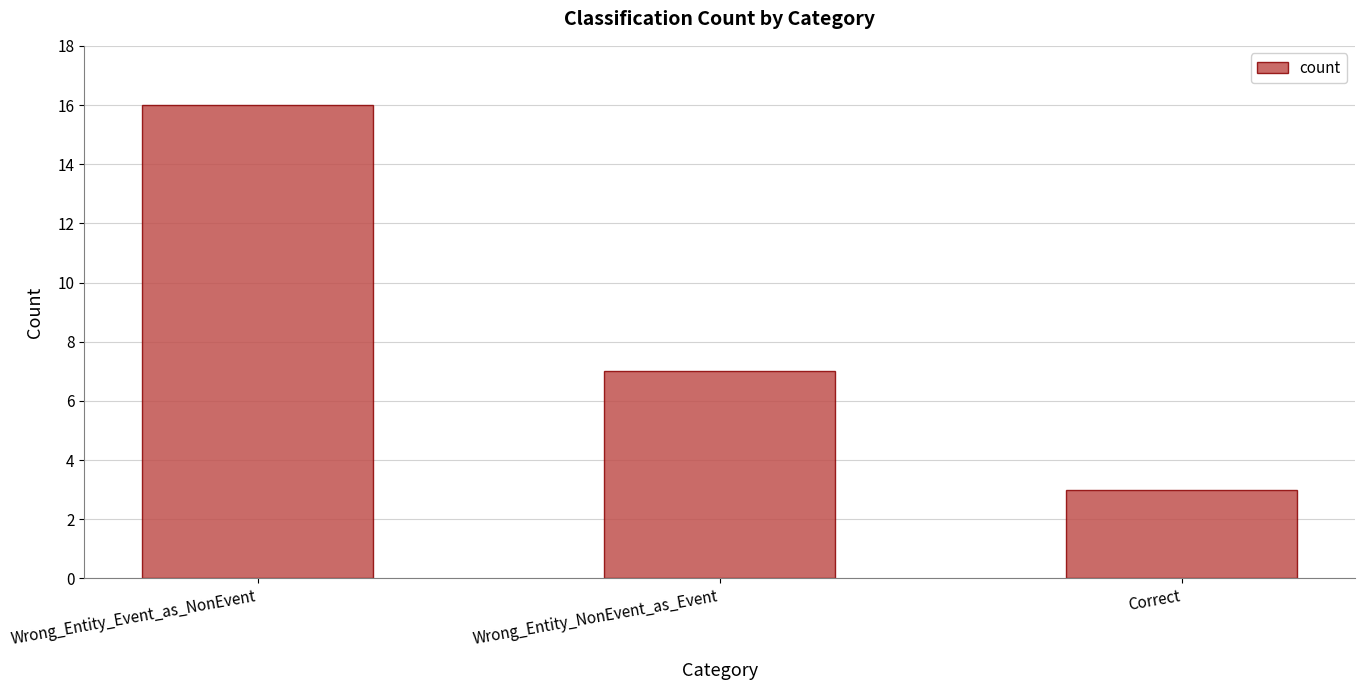

Is it true that the value at Wrong_Entity_Event_as_NonEvent is 4?

False